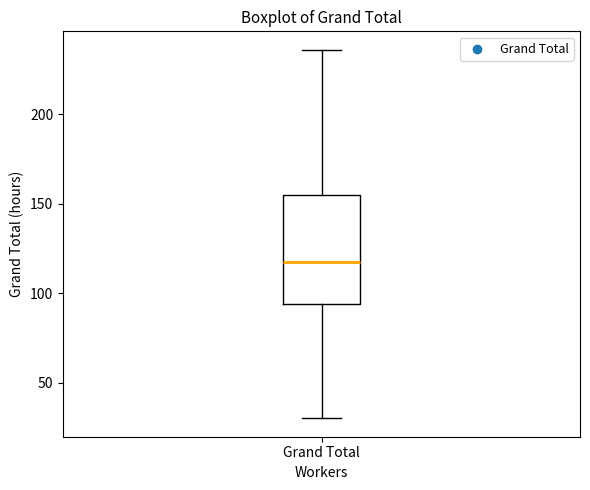

Read this box plot against the y-axis: the position of the median line, the range covered by the box, and the ends of both whiskers. The values are not printed on the chart, so give them approximately, as read against the axis.

median 115, box 95 to 155, whiskers 30 to 235